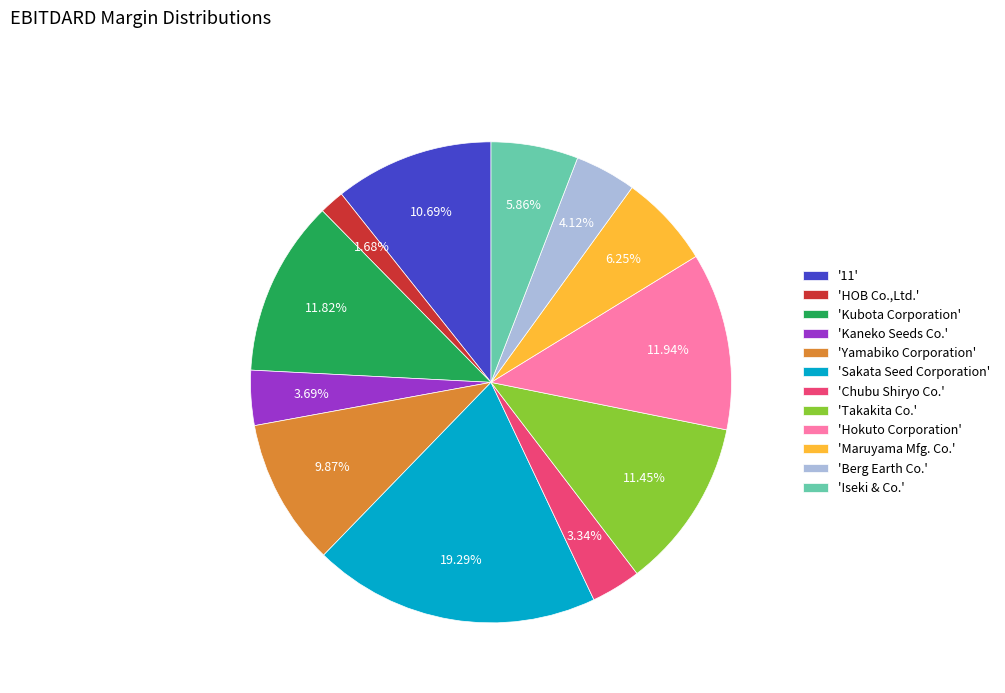

Which has a higher value, 'Kaneko Seeds Co.' or 'Iseki & Co.'?

'Iseki & Co.'